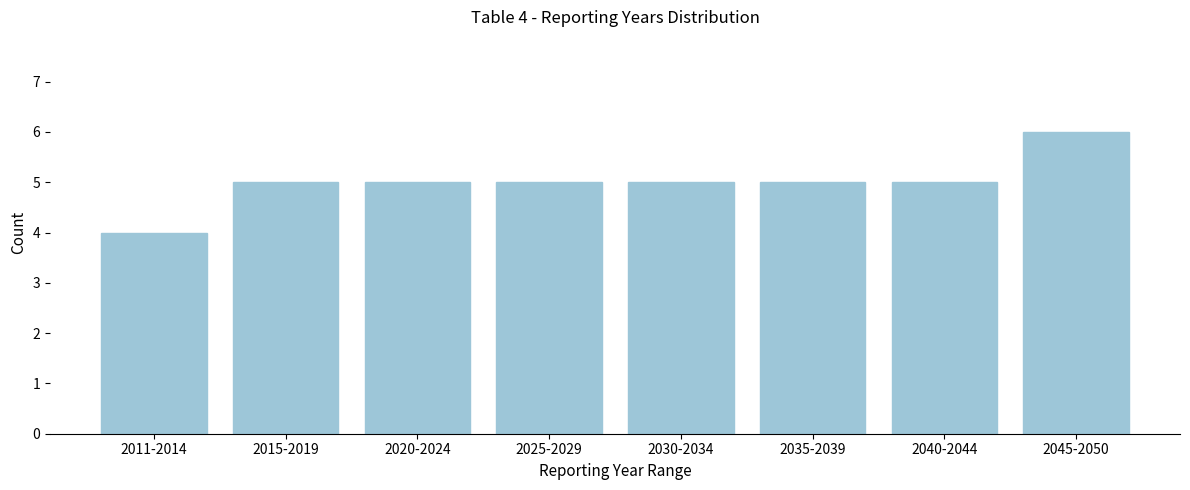

Reading left to right, list all the values displayed in this chart.

4	5	5	5	5	5	5	6